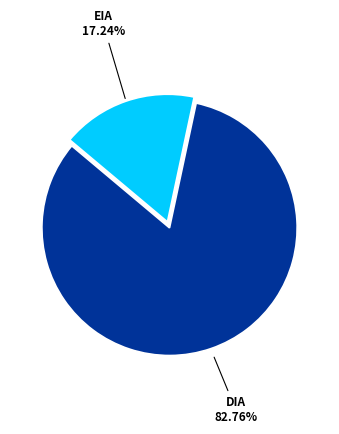

Combined, do EIA and DIA account for over 50%?

Yes